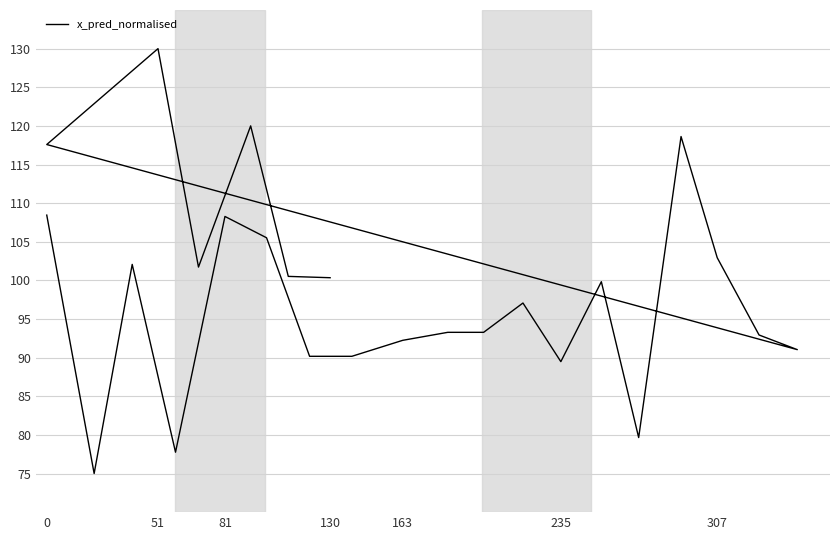

Reading left to right, extract all data points from this chart.

108.4	75.0	102.1	77.8	108.3	105.5	90.2	90.2	92.2	93.3	93.3	97.1	89.5	99.8	79.7	118.6	102.9	92.9	91.0	117.6	130.0	101.7	120.0	100.5	100.3